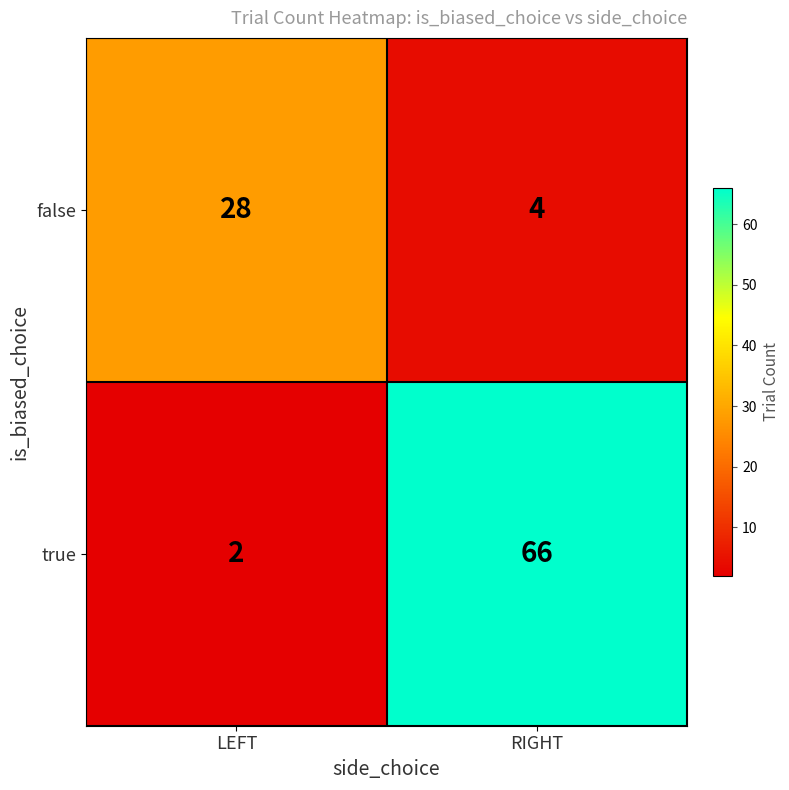

What is the sum of the false values at LEFT and RIGHT?

32